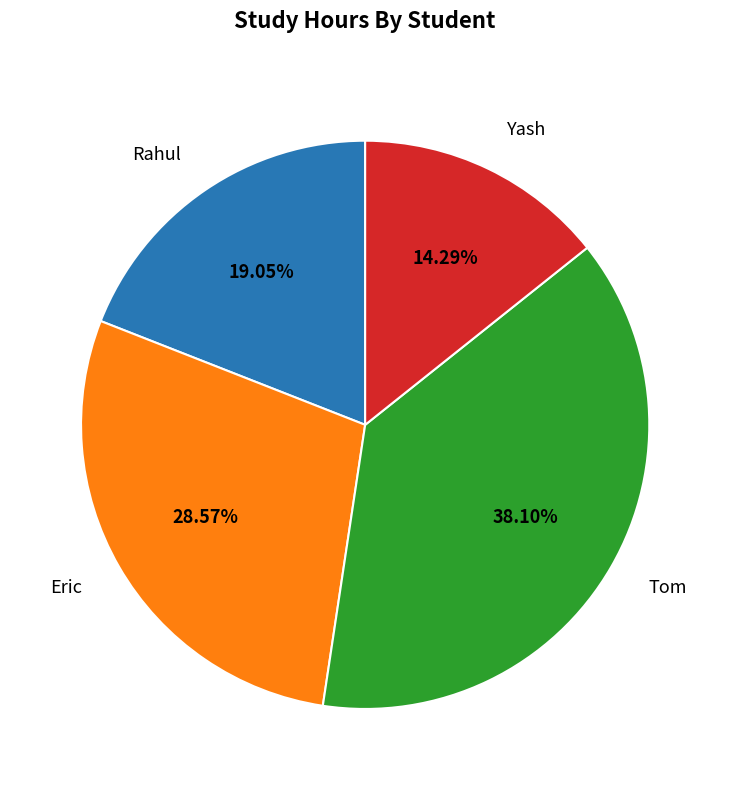

Which slice is the smallest?

Yash